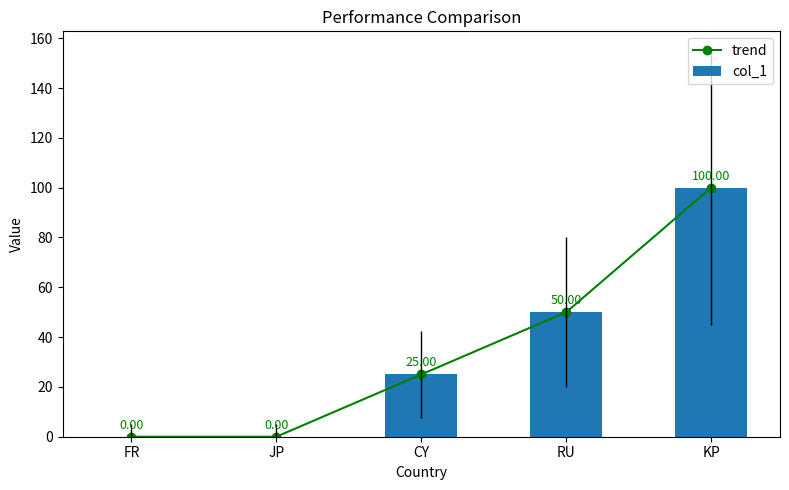

What is the value of the trend bar at the 3rd from the left?

25